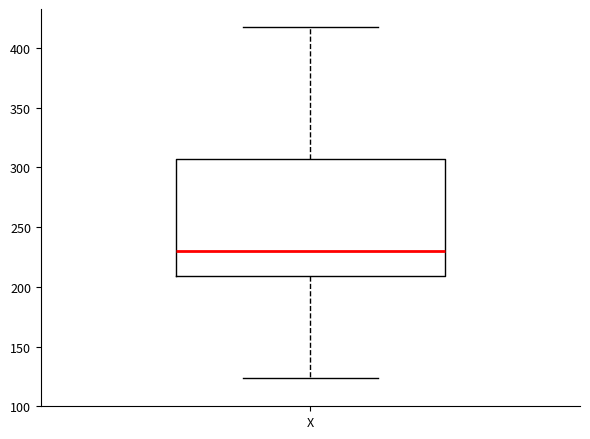

Transcribe this box plot: give where the median line is, the range the box spans, and where the two whiskers end, as read against the y-axis. The values are not printed on the chart, so give them approximately, as read against the axis.

median 230, box 210 to 305, whiskers 125 to 420